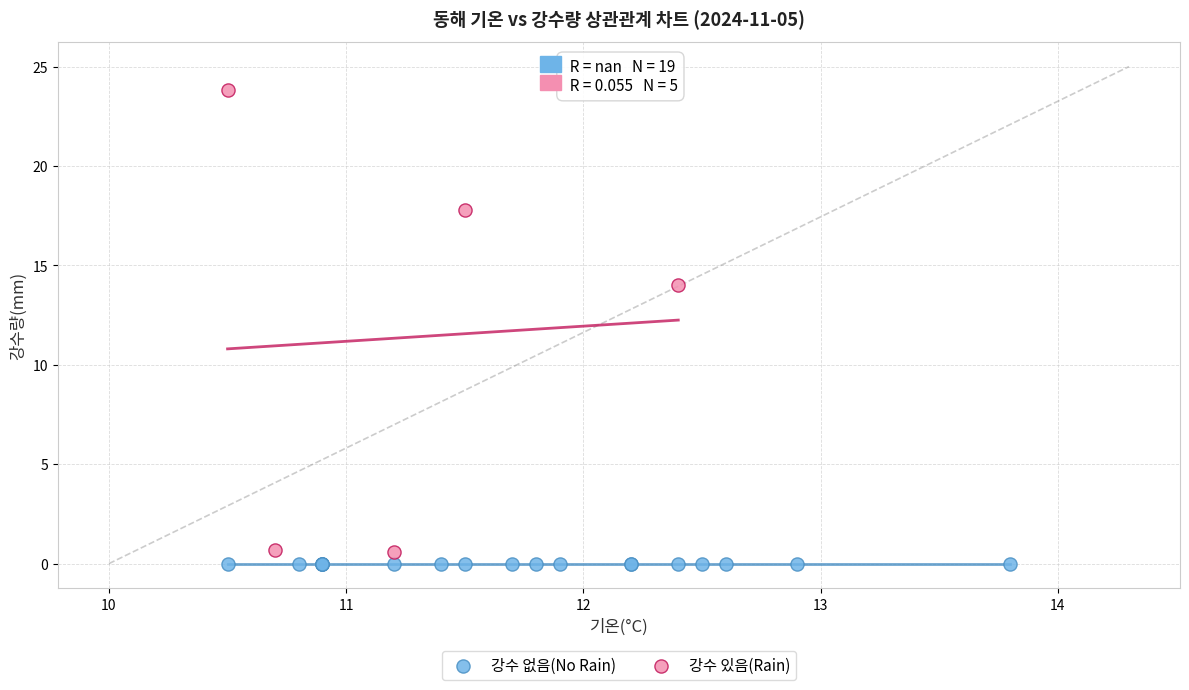

Which series reaches the maximum Y coordinate?

강수 있음(Rain)